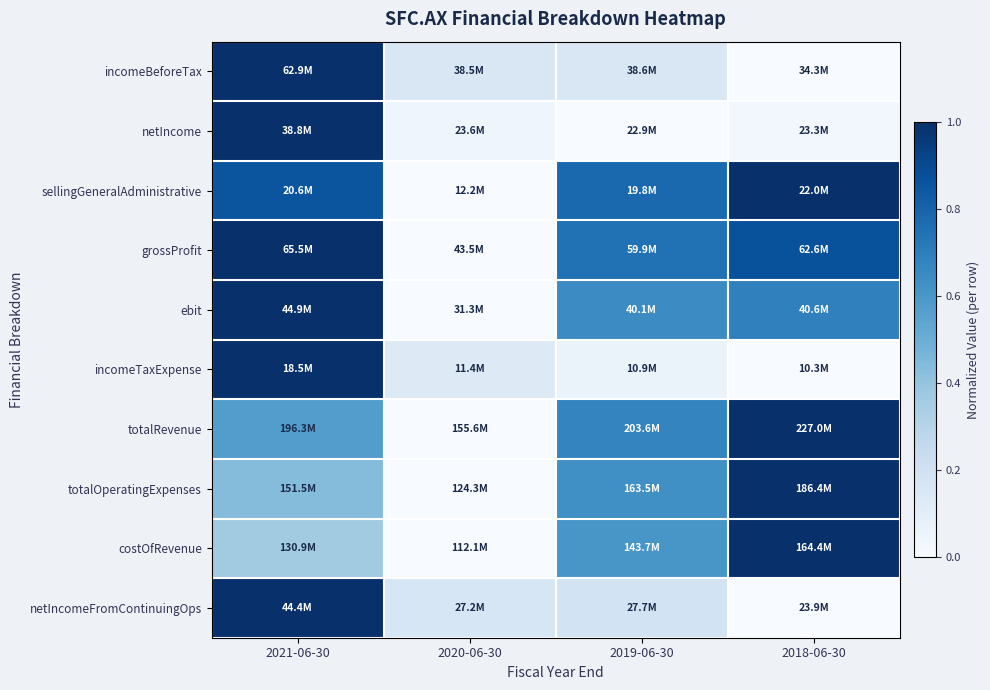

Which category has the lowest value across all series?

2018-06-30